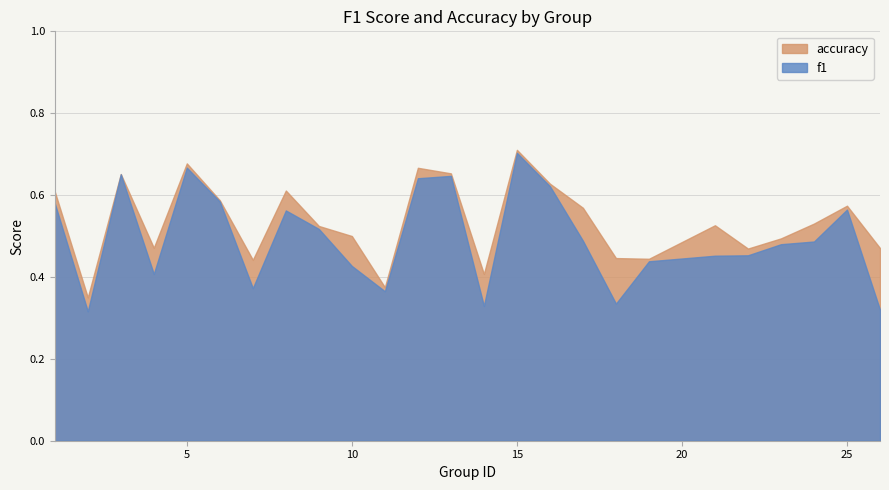

Rank the series by their maximum value, from highest to lowest.

accuracy, f1